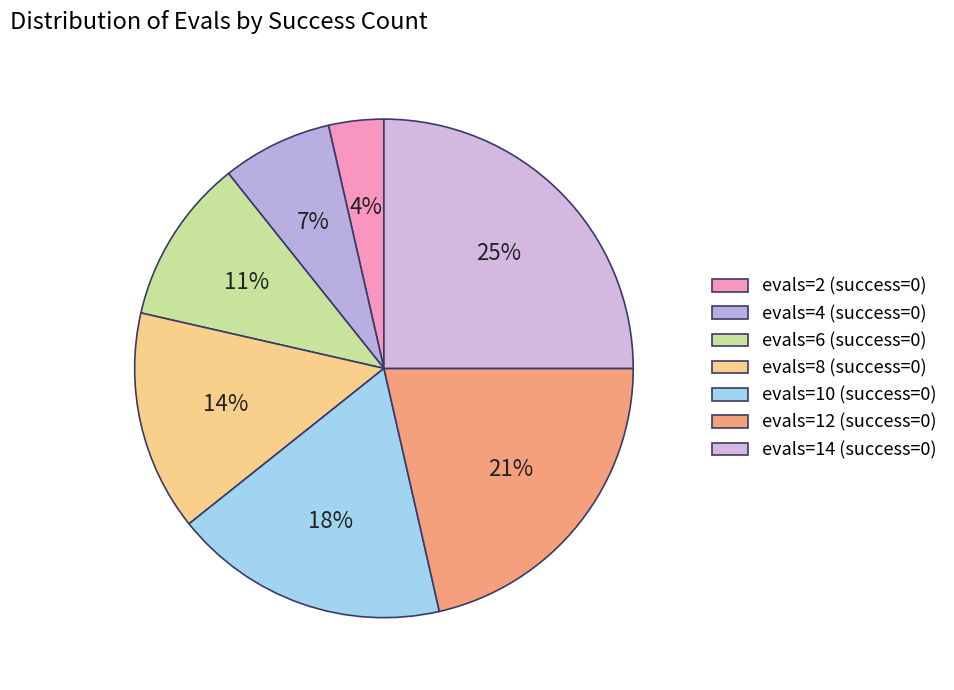

True or false: evals=12 (success=0) accounts for 36% of the total.

False